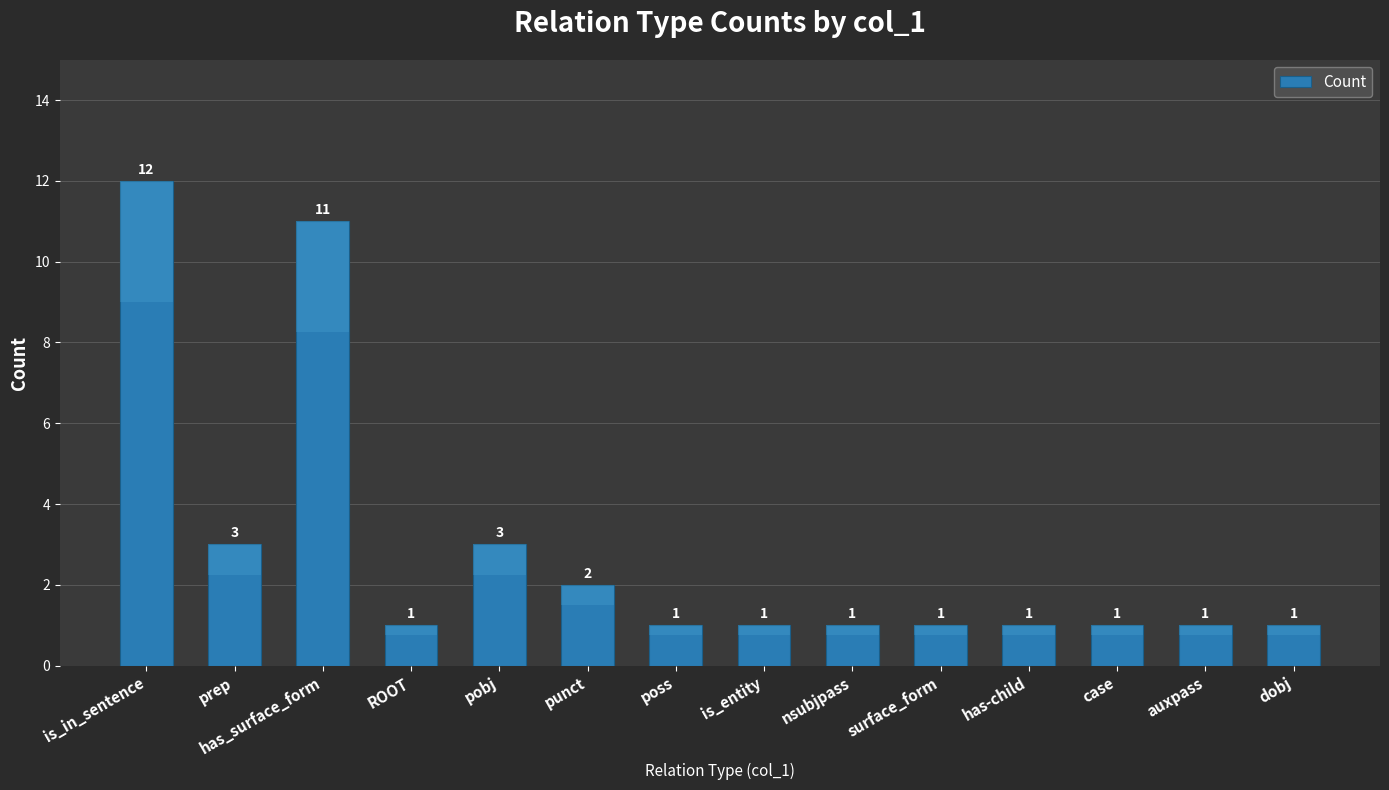

Reading left to right, transcribe all the data shown in this chart.

12	3	11	1	3	2	1	1	1	1	1	1	1	1